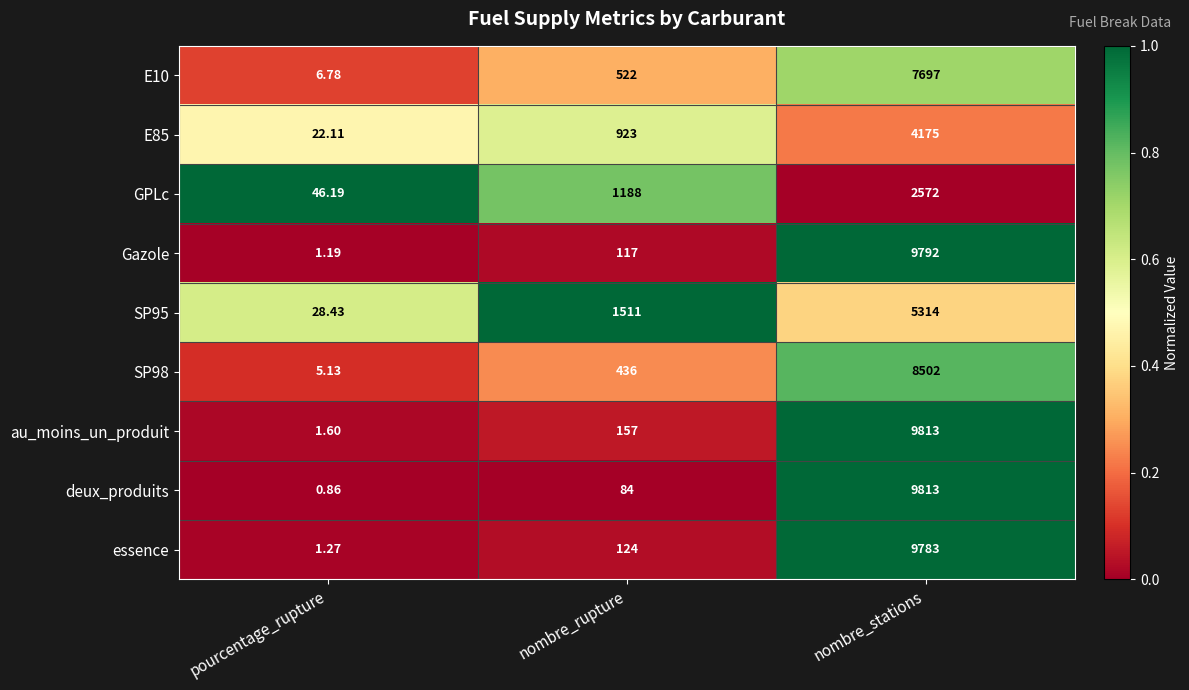

Which series has the widest spread of values?

deux_produits